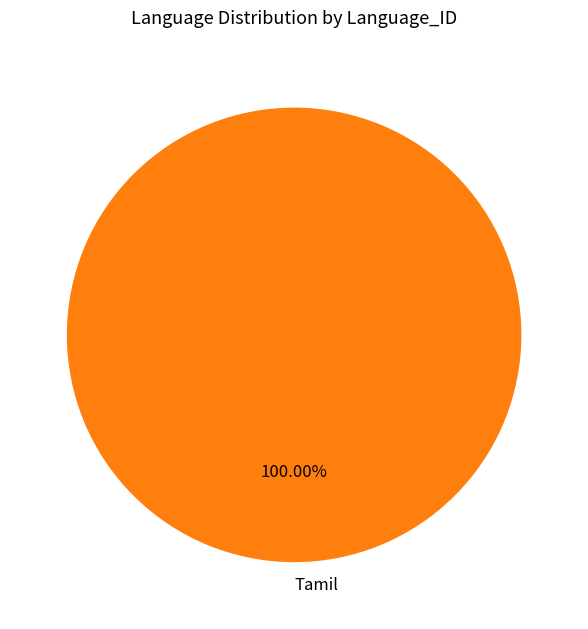

Rank the categories by value from lowest to highest.

Tamil